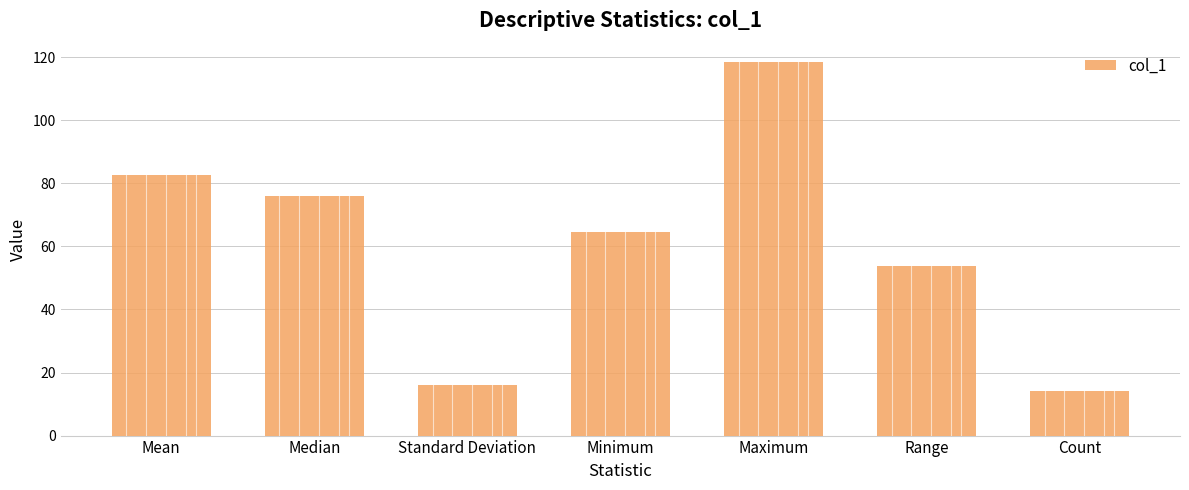

How many data points are above 64?

4